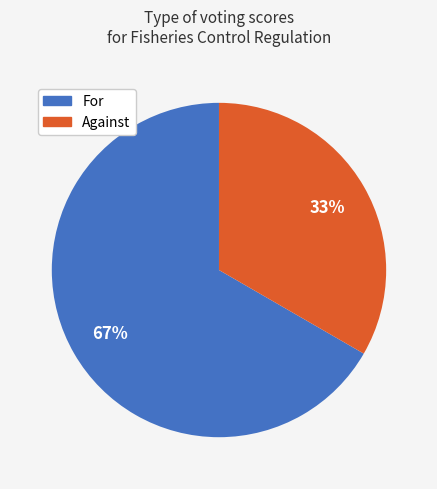

Combined, do Against and For account for over 50%?

Yes